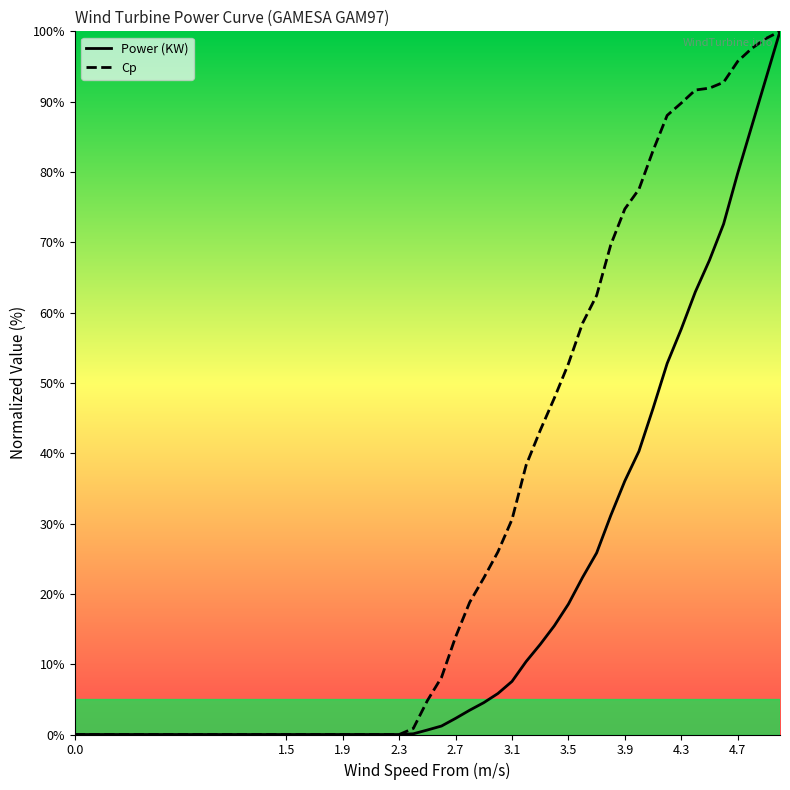

The Power (KW) series shows 60.2 at 0.0. True or false?

False